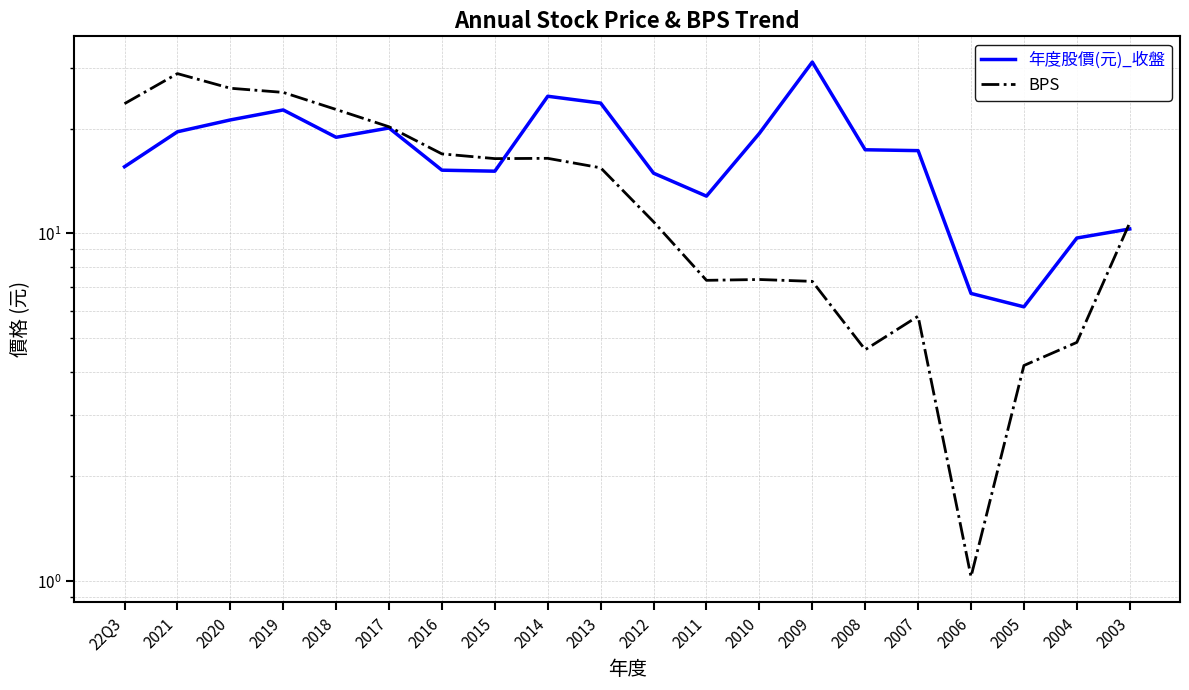

List the labels in order of BPS value, smallest first.

2006, 2005, 2008, 2004, 2007, 2009, 2011, 2010, 2003, 2012, 2013, 2015, 2014, 2016, 2017, 2018, 22Q3, 2019, 2020, 2021